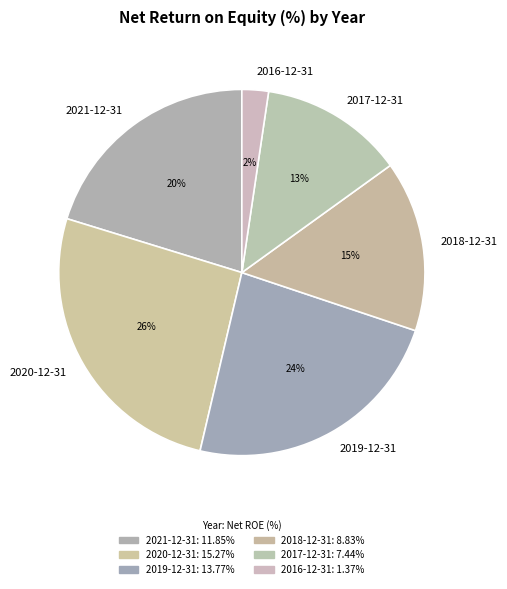

To the nearest percent, what portion does 2019-12-31 represent?

24%